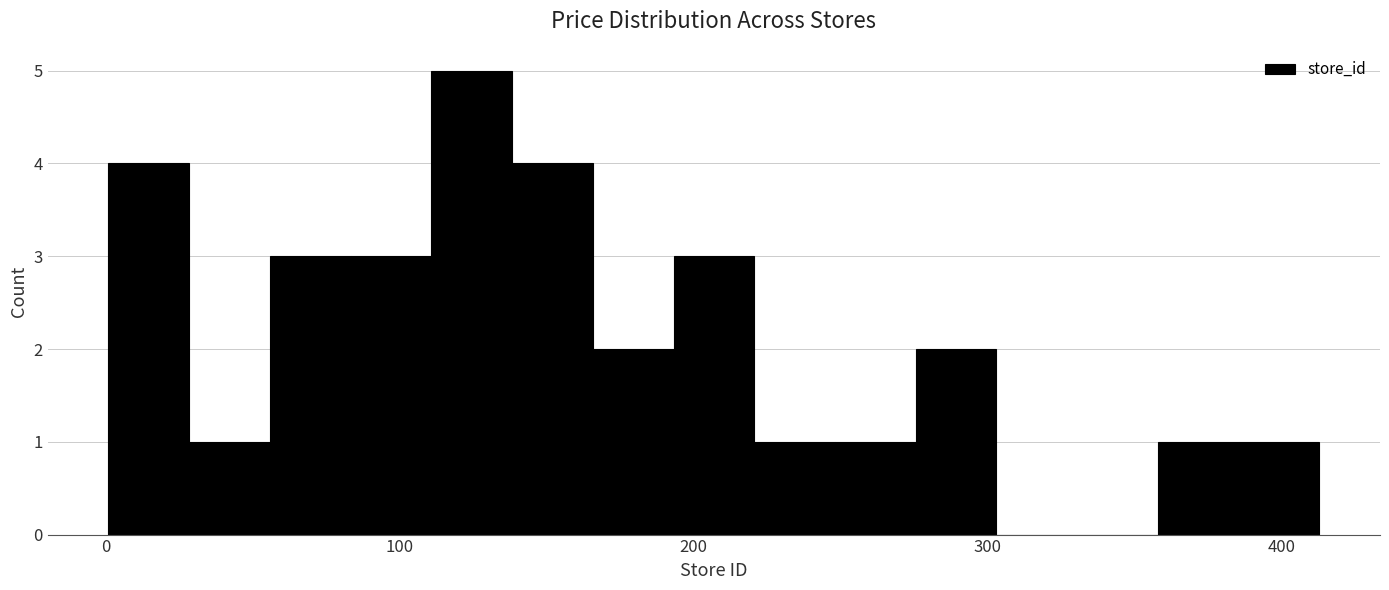

Around what value on the x-axis is the tallest bar? Give the approximate position of its centre, as read against the axis.

120